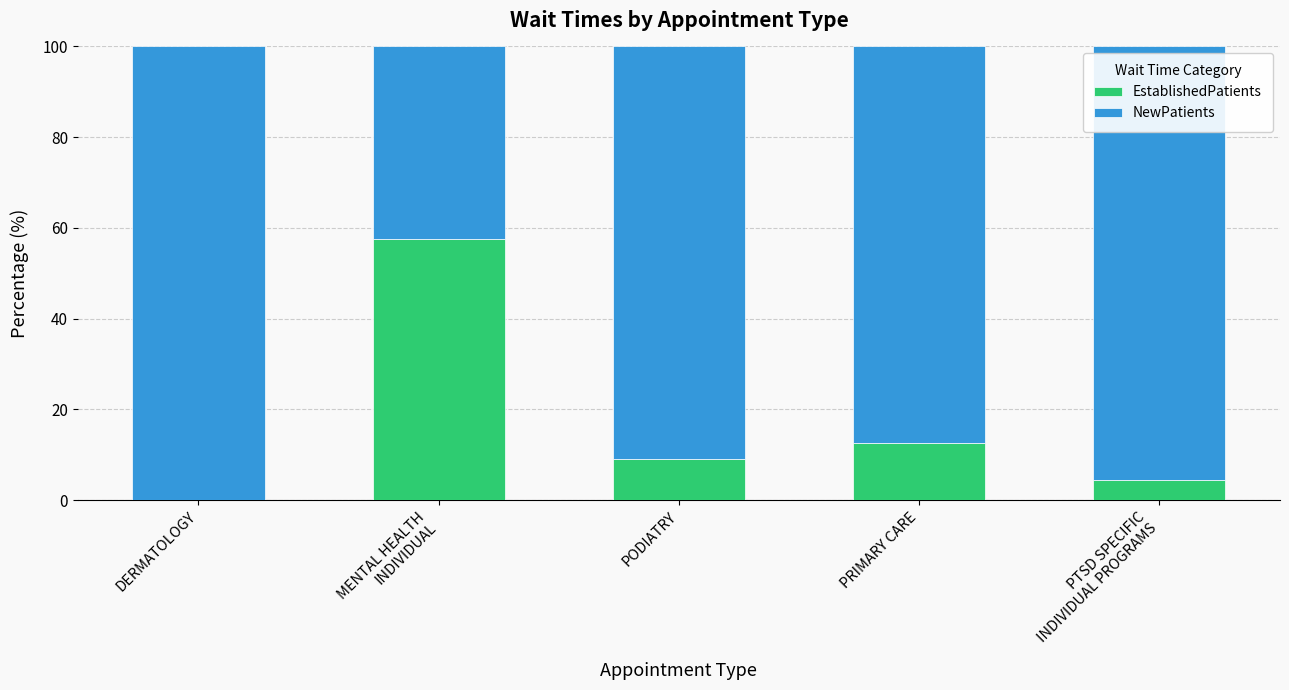

What is the total value across all series at DERMATOLOGY?

100.0